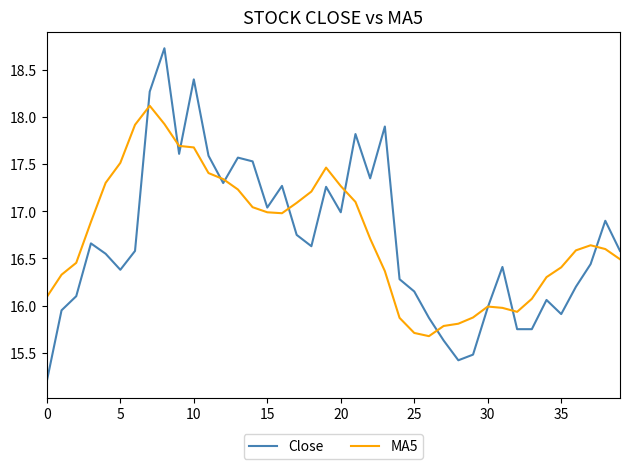

Which series has the largest range (max minus min)?

Close